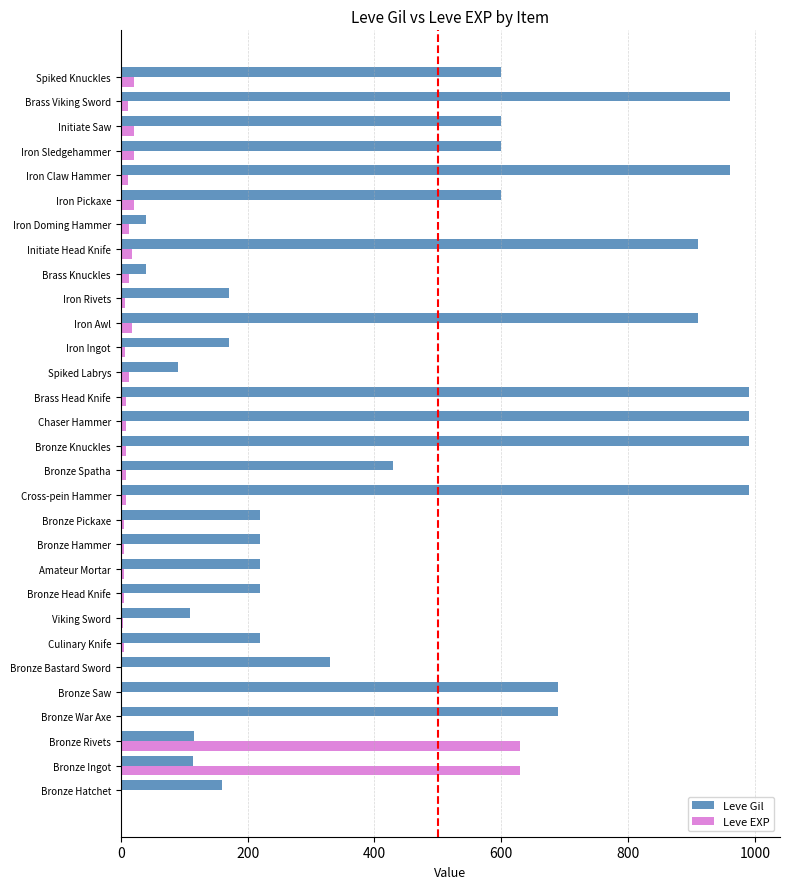

Between Bronze Saw and Iron Claw Hammer, which series saw the biggest shift?

Leve Gil